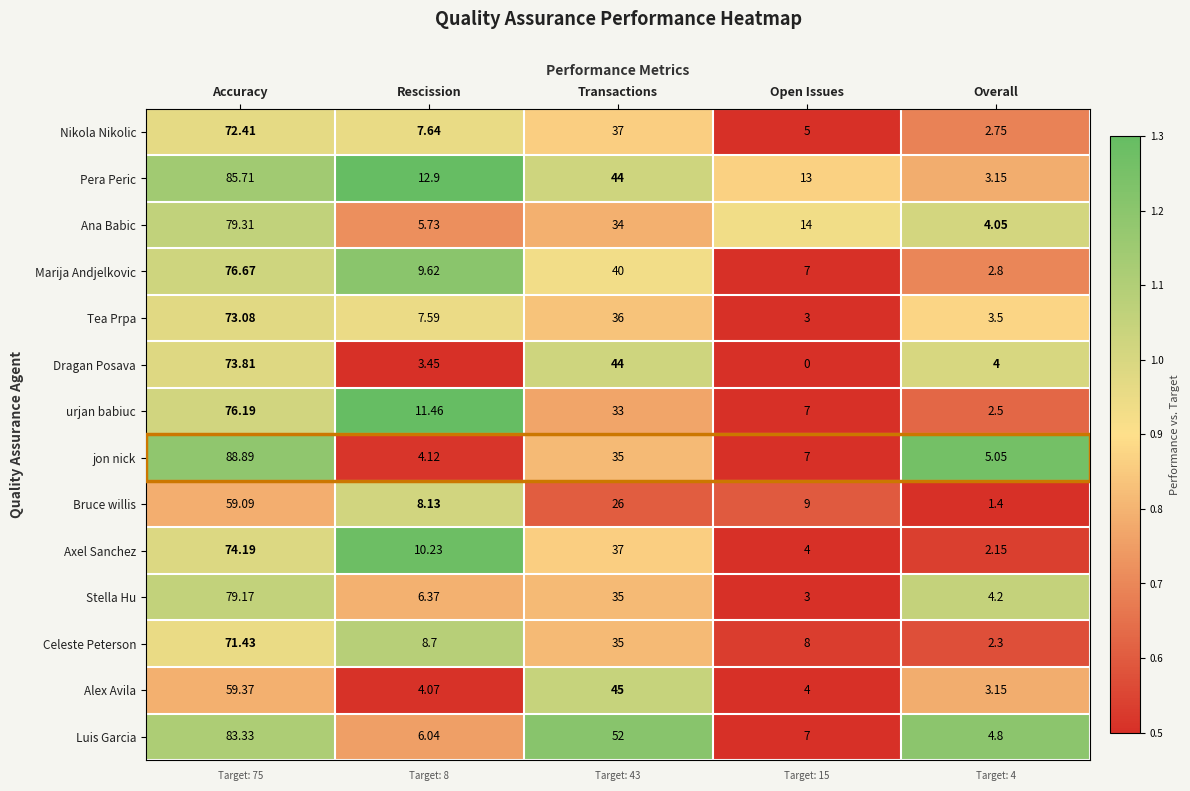

Which series has the widest spread of values?

jon nick